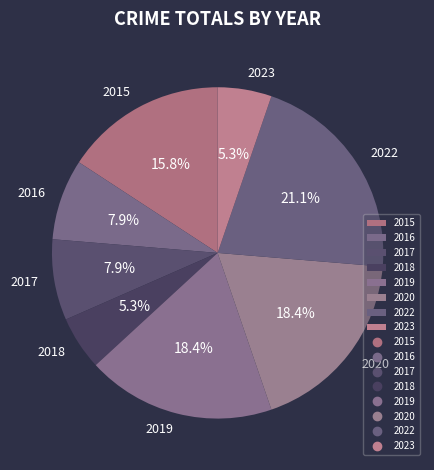

How many slices are in this pie chart?

8